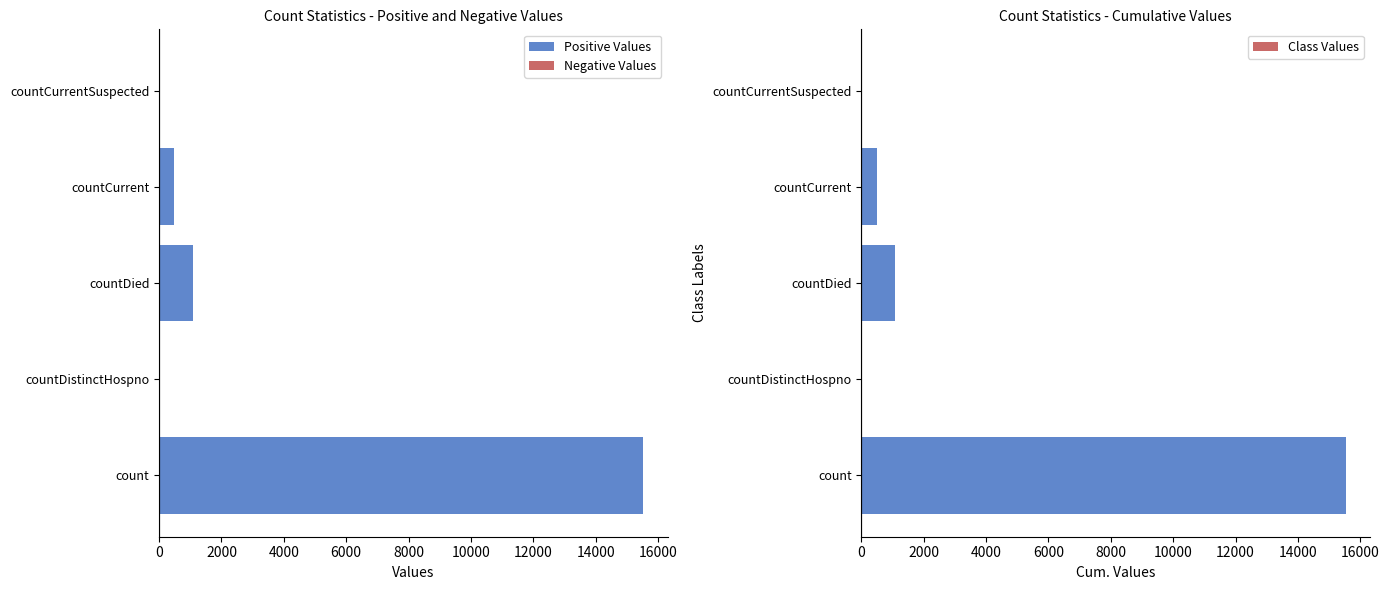

How many positive values does the Positive Values series have?

3